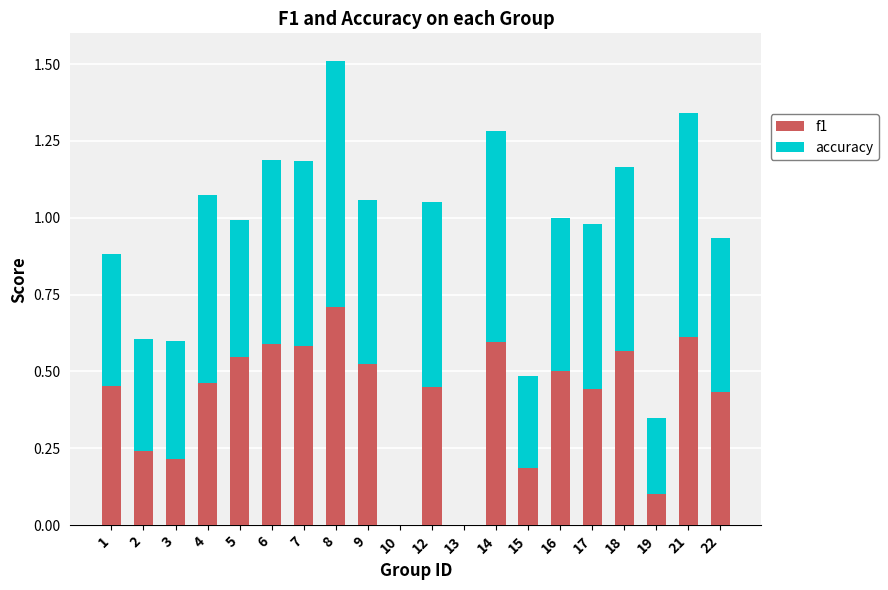

True or false: f1 has a value of 0.5 at 1.

True